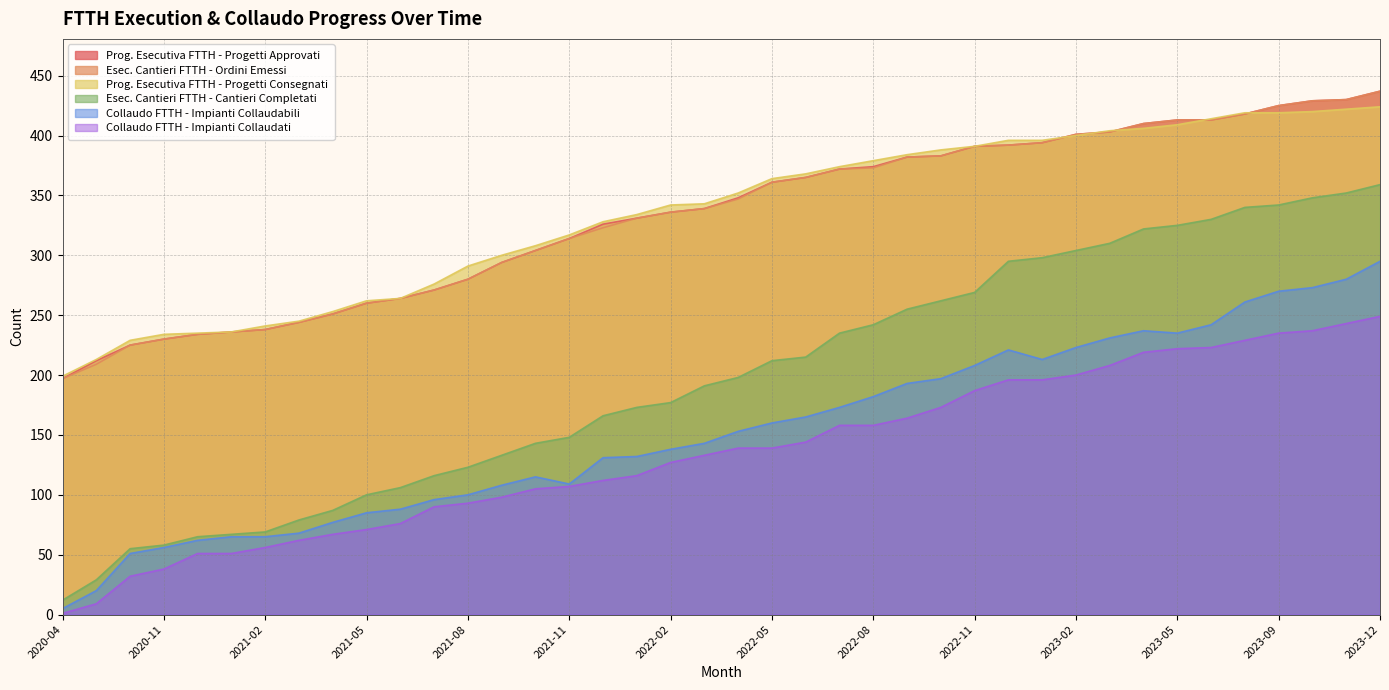

How many lines are shown in the chart?

6